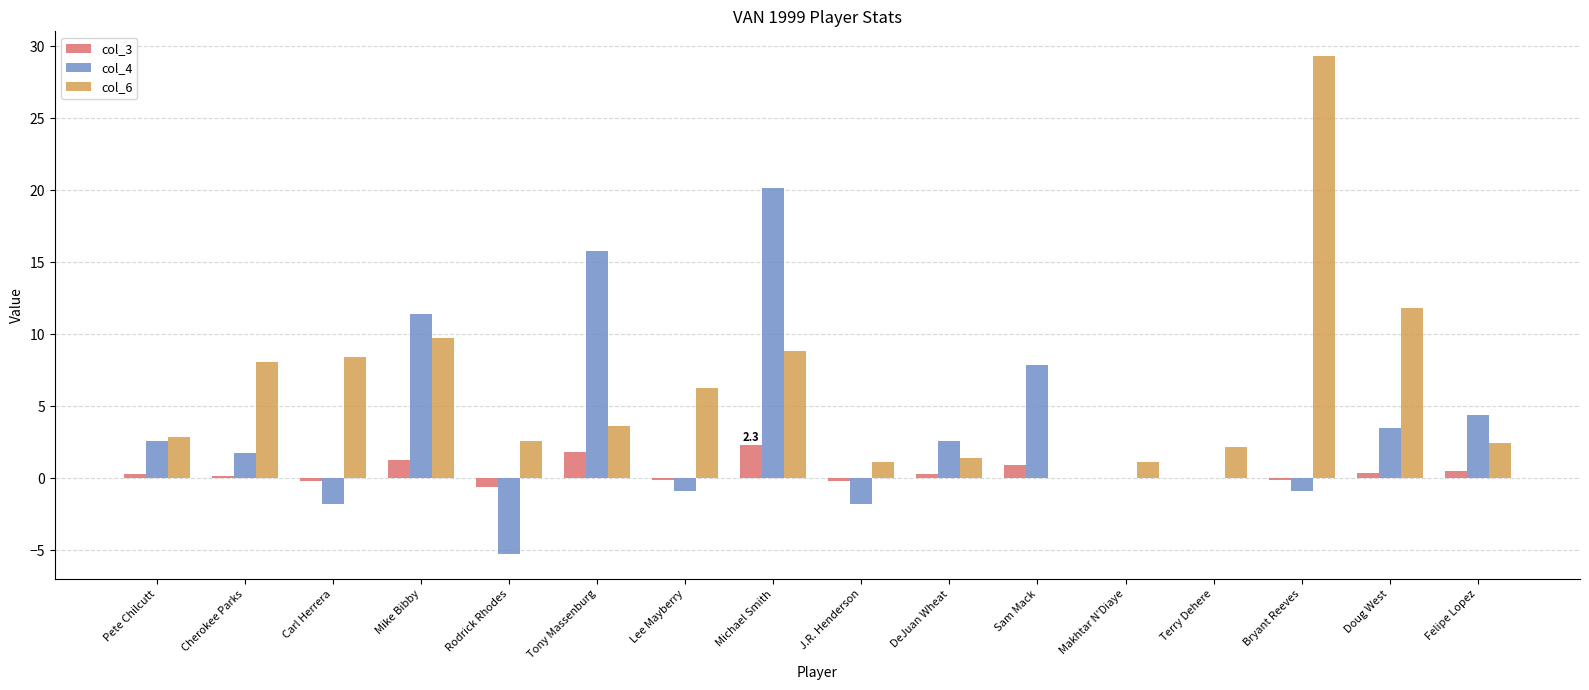

What is the sum of all col_4 values?

59.6